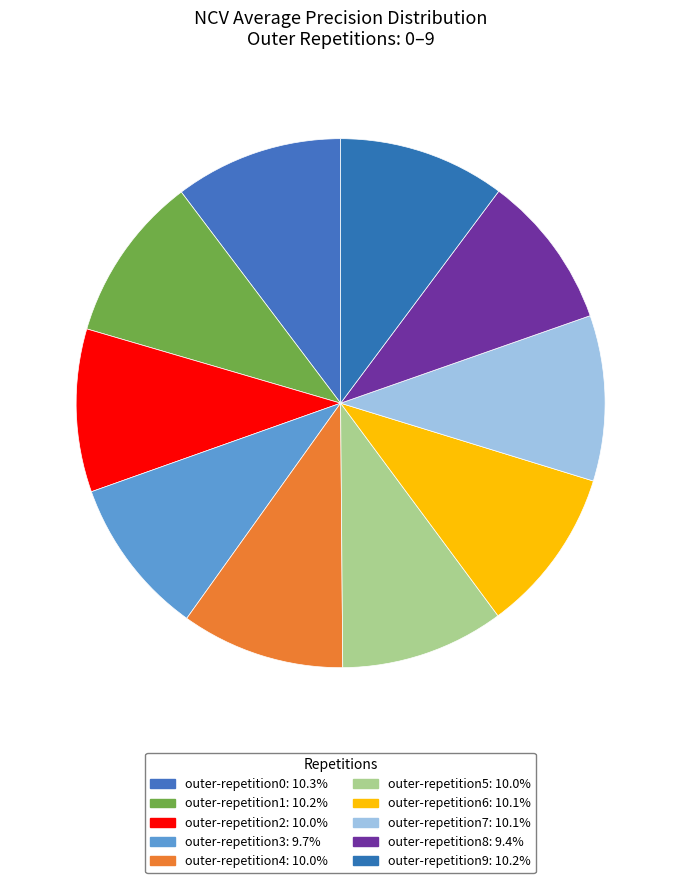

What percentage is NOT represented by outer-repetition7?

89.9%